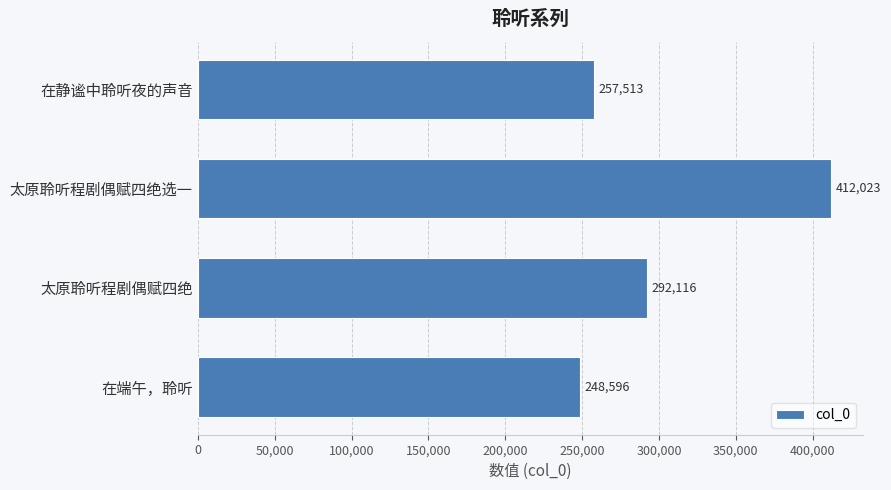

What is the label of the 4th bar from the top?

在端午，聆听